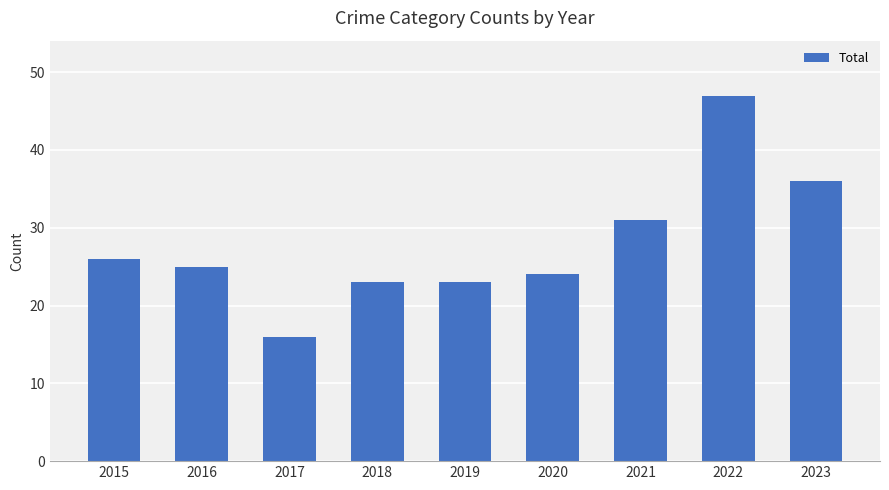

Where is the data nearest to the value 31?

2021